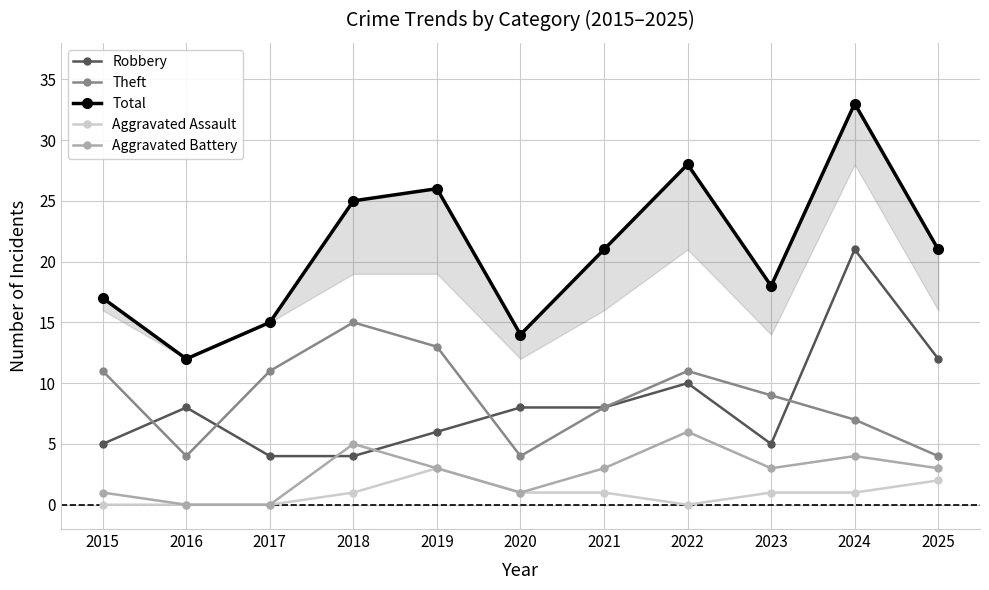

What is the sum of the Robbery values at 2021 and 2020?

16